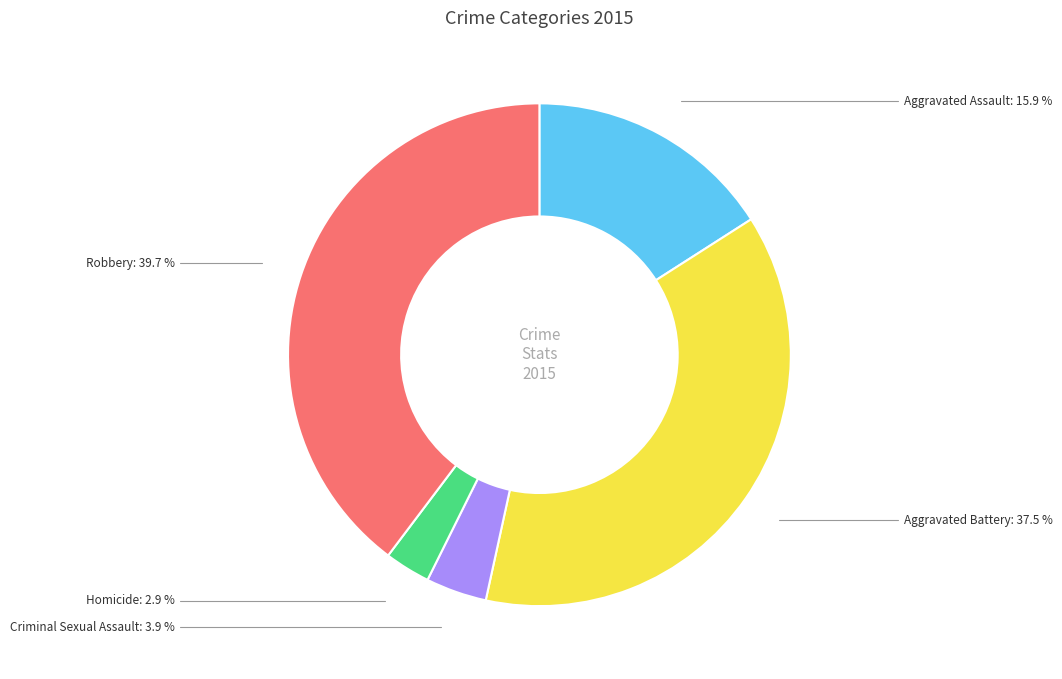

Does any single category account for the majority?

No